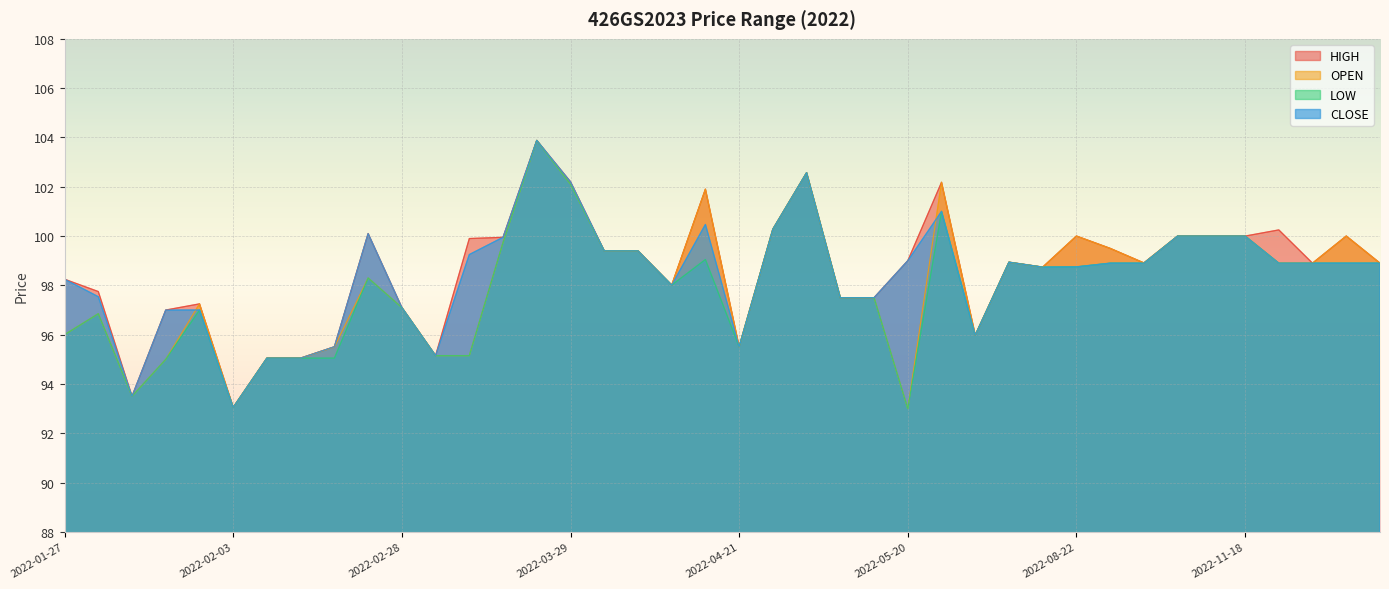

Between 2022-11-18 and 2022-03-29, which is larger?

2022-03-29